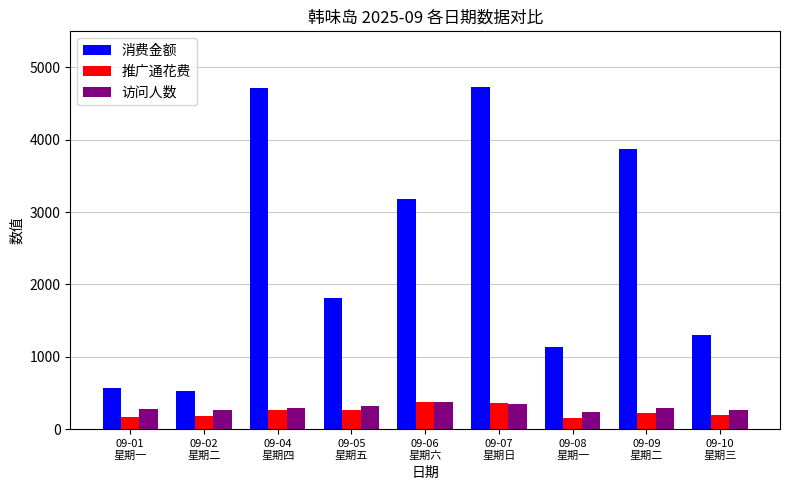

What is the greatest value displayed?

4732.0